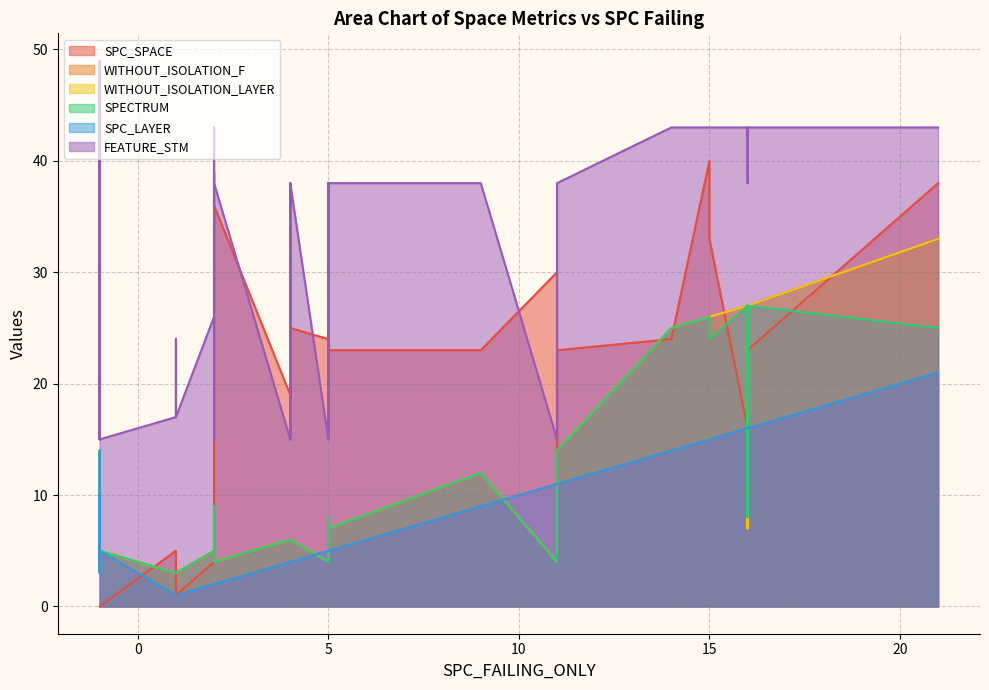

At which label does SPC_SPACE first exceed 23?

2